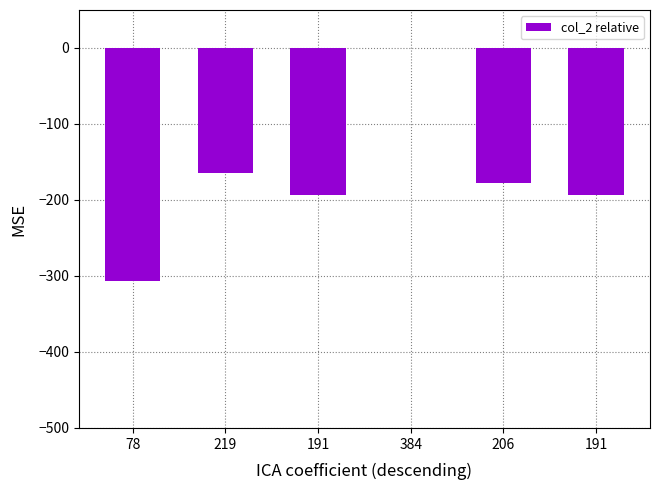

Count the number of values greater than -178.

2